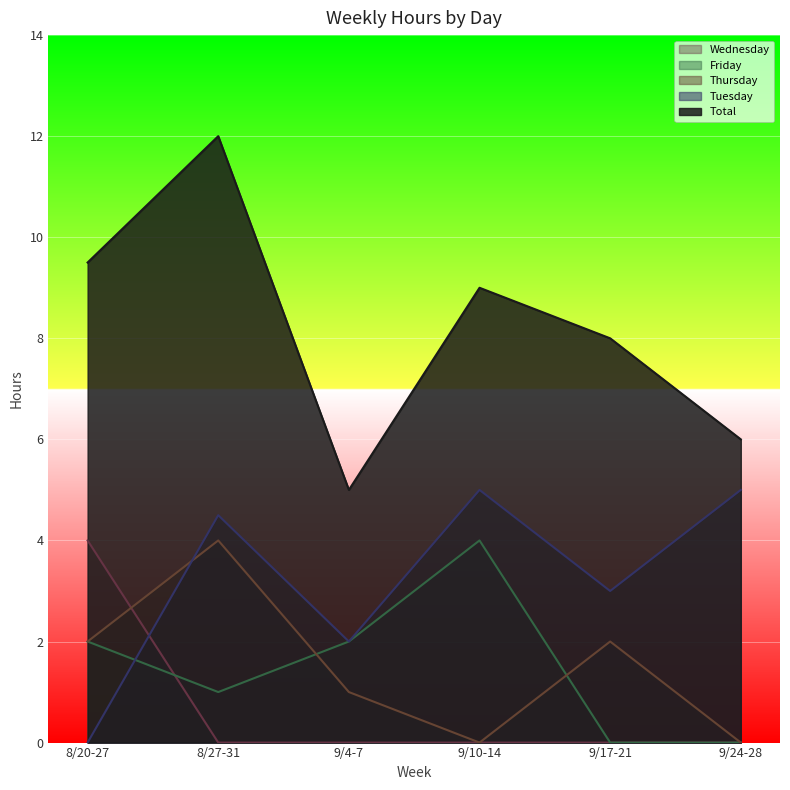

At 9/24-28, list the series in order from largest to smallest.

Total, Tuesday, Thursday, Friday, Wednesday